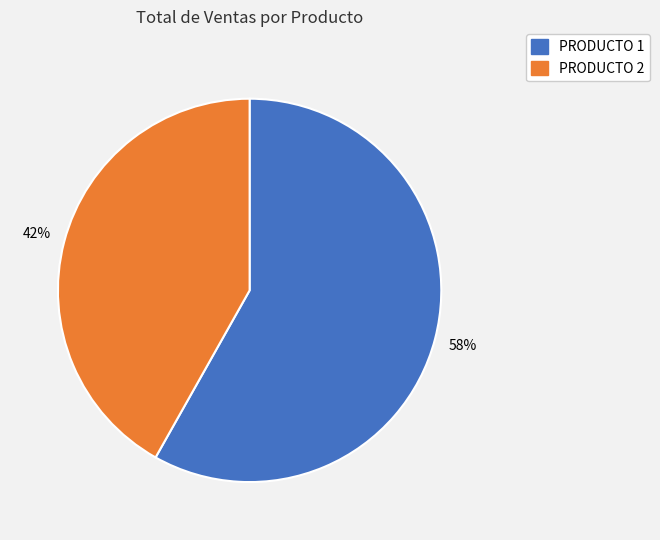

What is the ratio of the value at PRODUCTO 2 to the value at PRODUCTO 1?

0.7